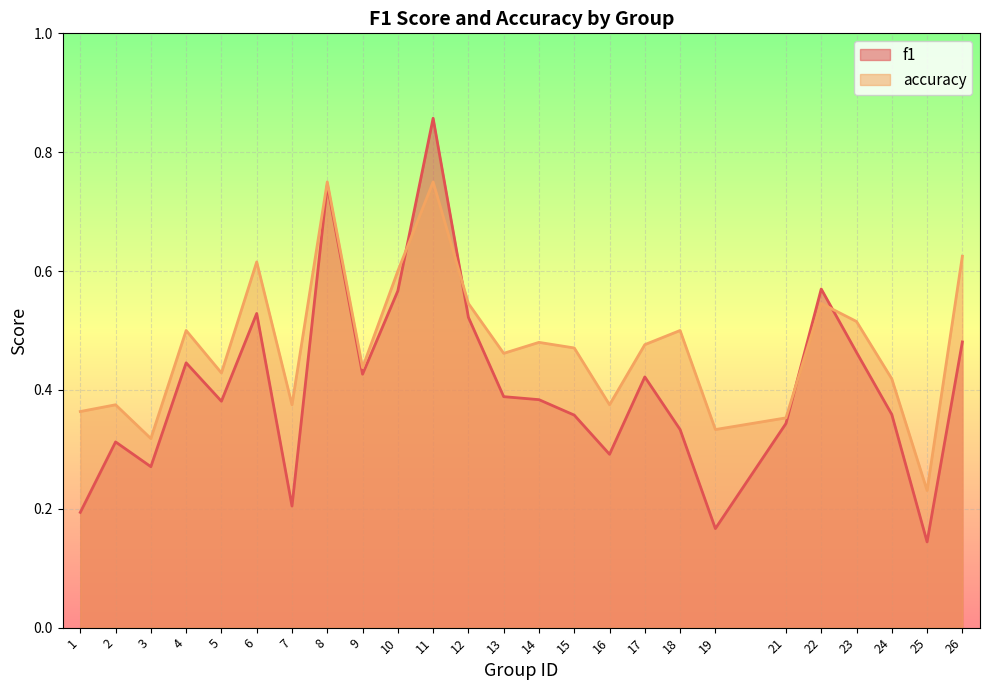

True or false: f1 and accuracy cross at least once.

True